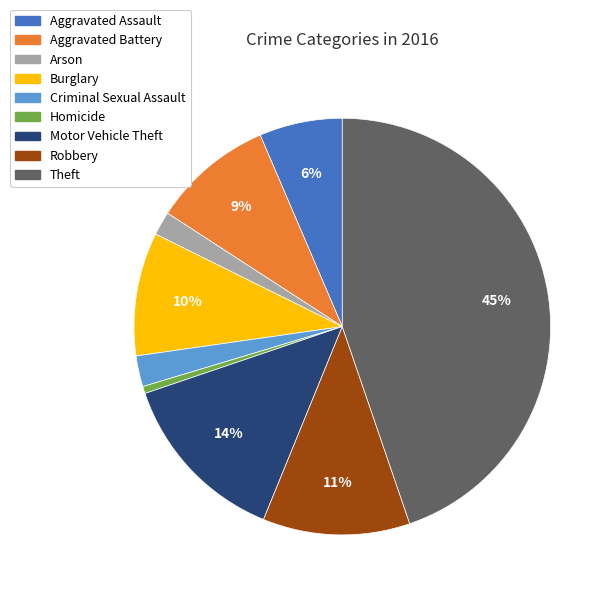

To the nearest percent, what percentage of the pie is Criminal Sexual Assault?

2%